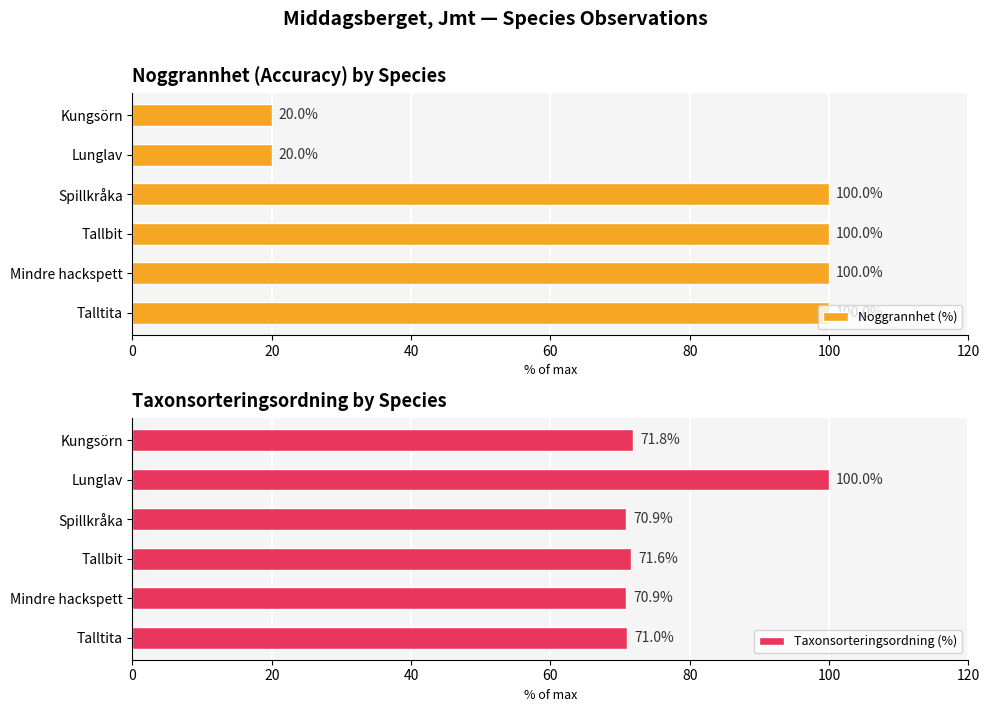

What is the difference between the maximum and minimum values in the Noggrannhet (%) series?

80